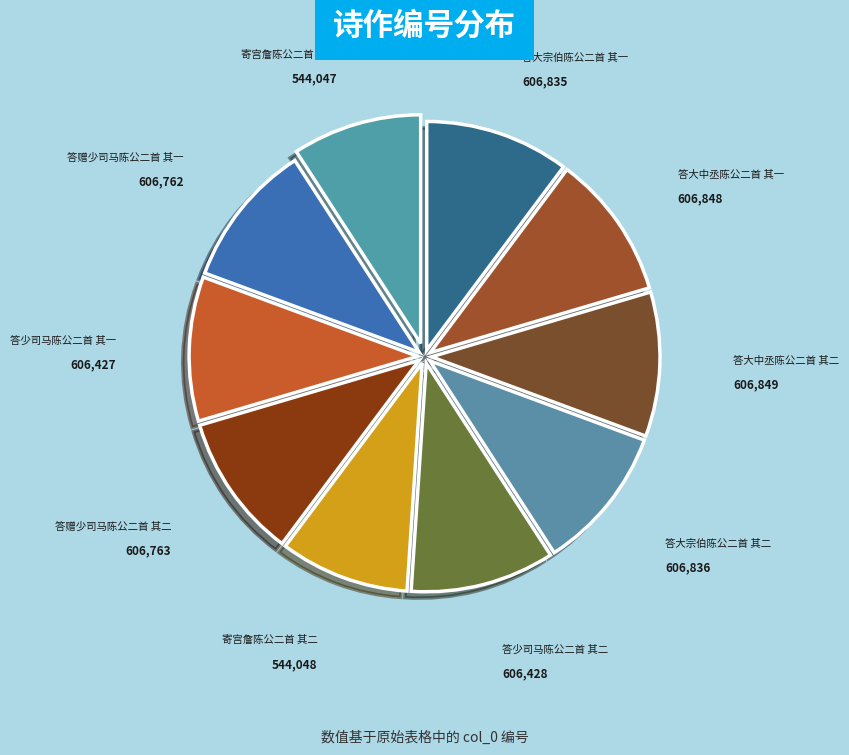

Approximately how many times larger is the value at 答大中丞陈公二首 其二 compared to 答赠少司马陈公二首 其一?

1.0